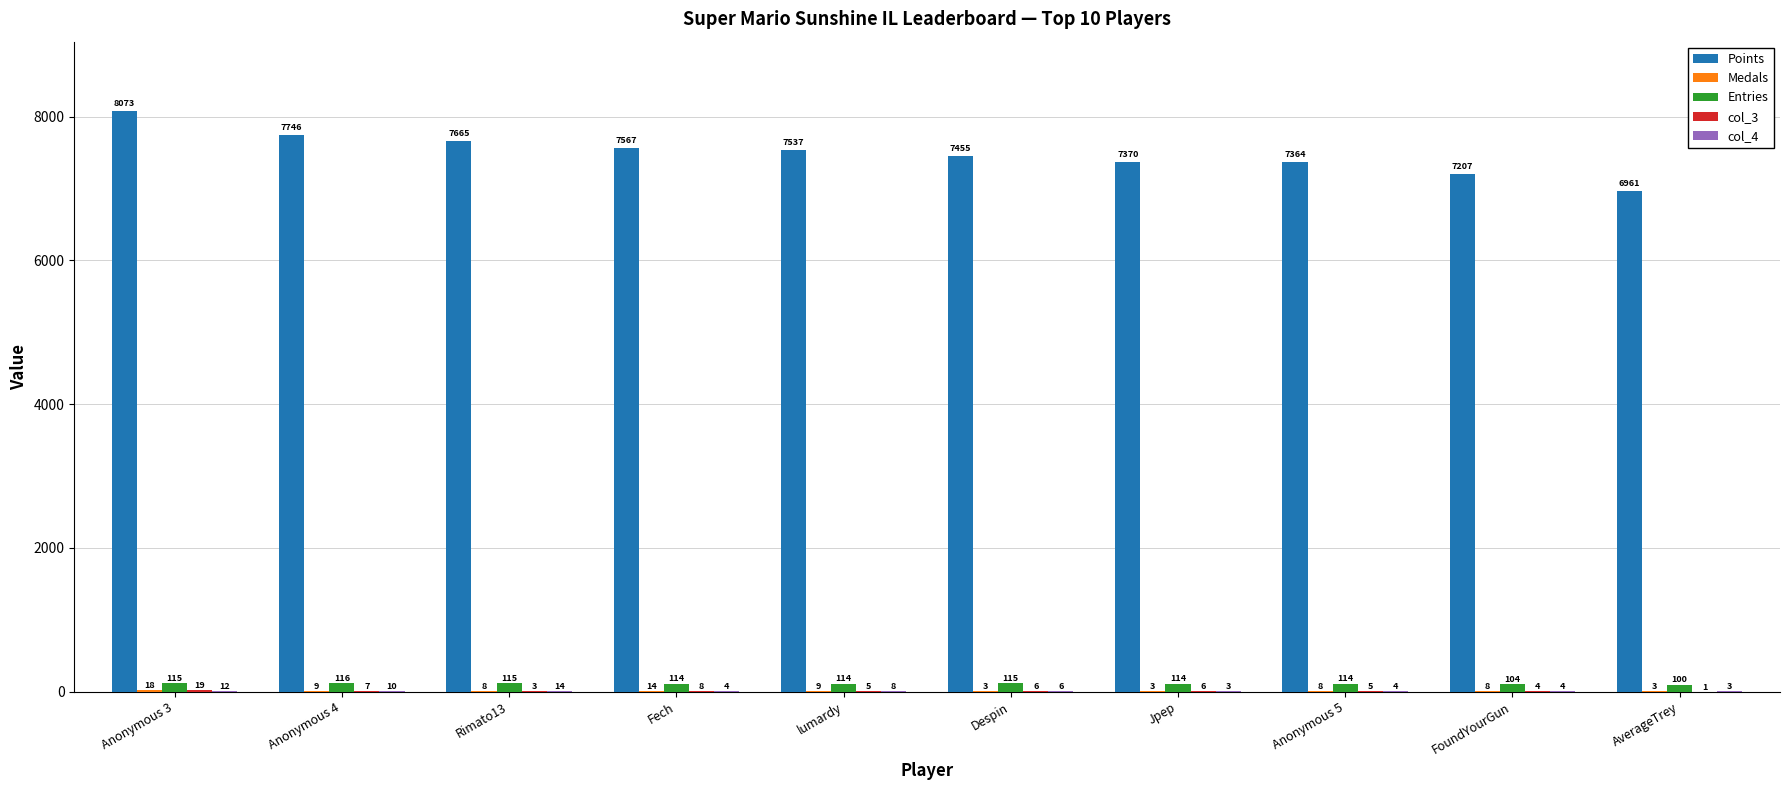

The value of Points at Anonymous 5 is 10001. True or false?

False